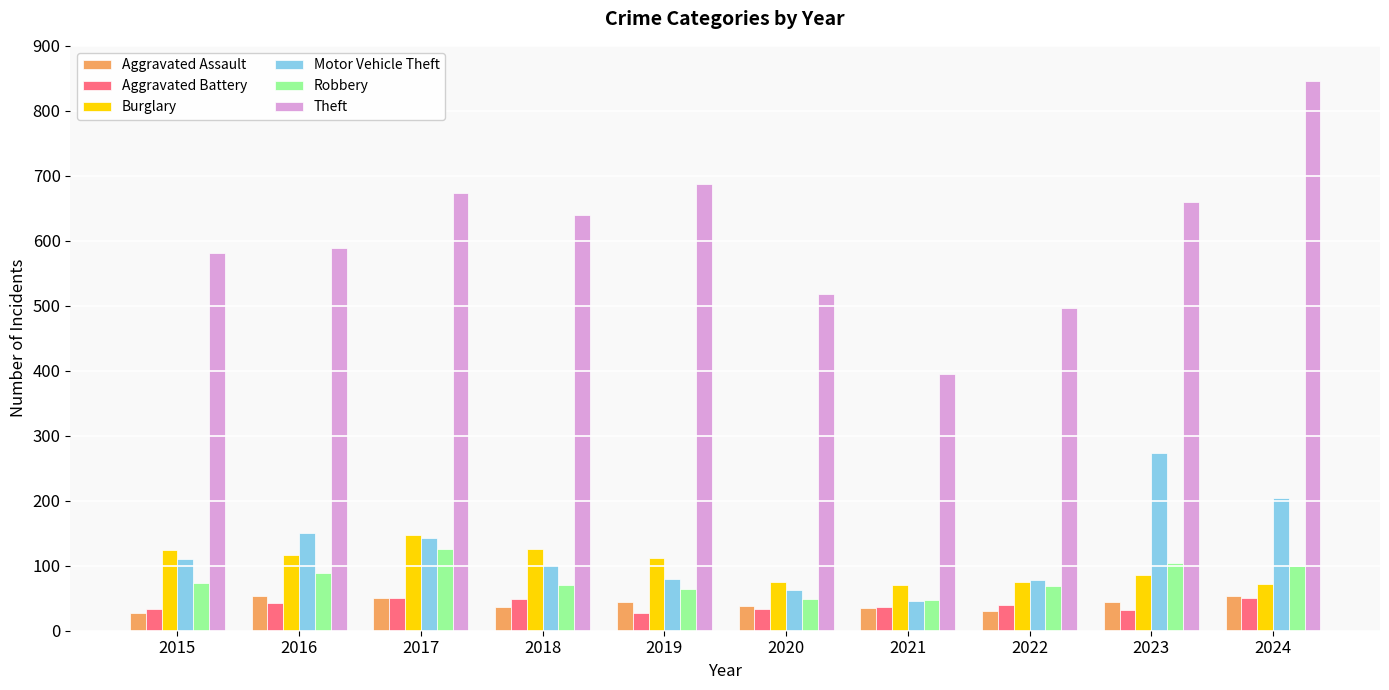

How many bars are there in each group?

6